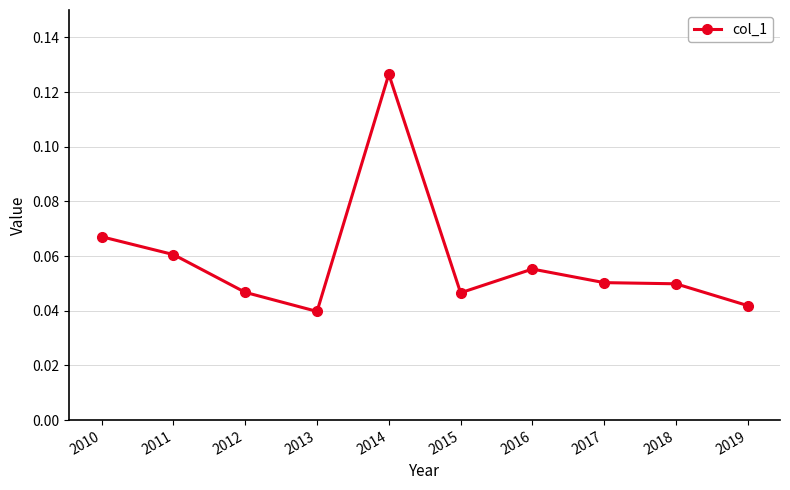

What is the sum of all values?

0.6